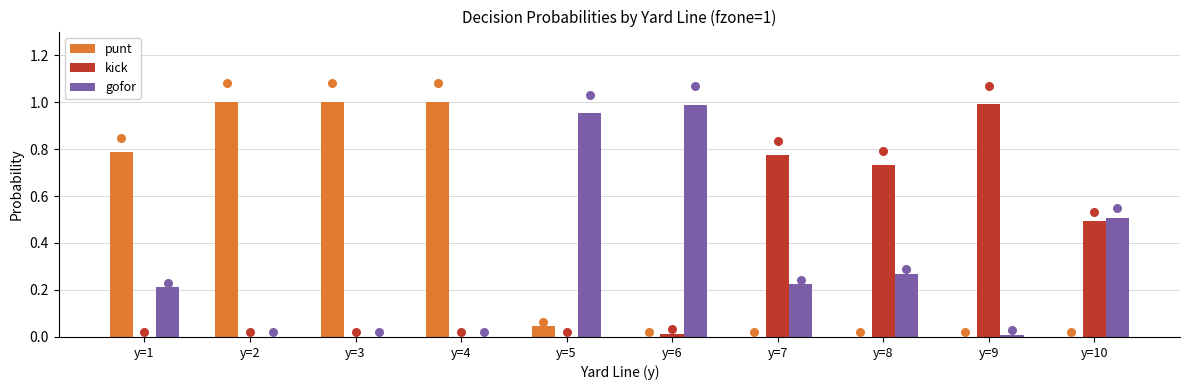

Which series contains the highest Y value?

punt